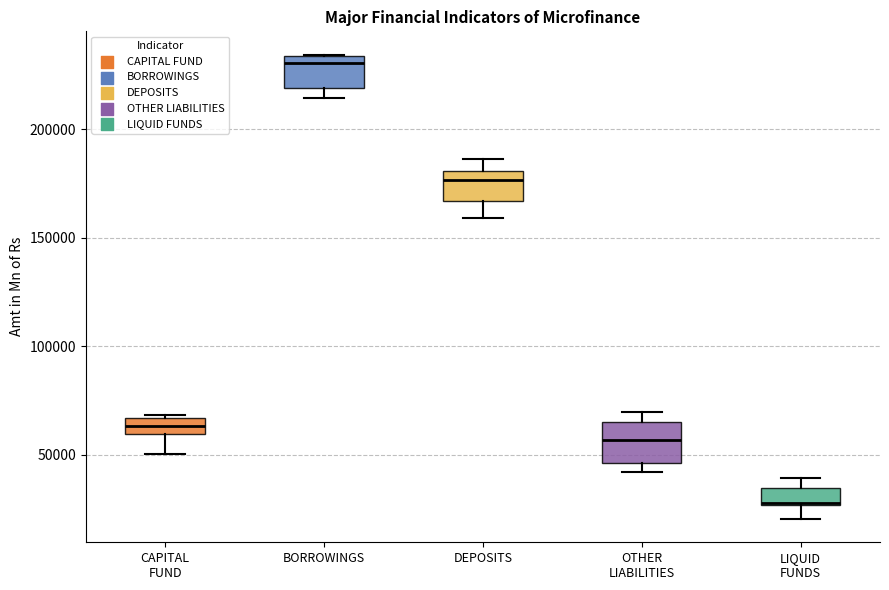

Reading left to right, read every box against the y-axis: the position of its median line, the range the box covers, and the ends of its whiskers. The values are not printed on the chart, so give them approximately, as read against the axis.

CAPITAL FUND: median 65000 (inside the box), box 60000 to 65000, whiskers 50000 to 70000
BORROWINGS: median 230000, box 220000 to 235000, whiskers 215000 to 235000
DEPOSITS: median 175000, box 165000 to 180000, whiskers 160000 to 185000
OTHER LIABILITIES: median 55000, box 45000 to 65000, whiskers 40000 to 70000
LIQUID FUNDS: median 30000 (drawn on the box's lower edge), box 25000 to 35000, whiskers 20000 to 40000